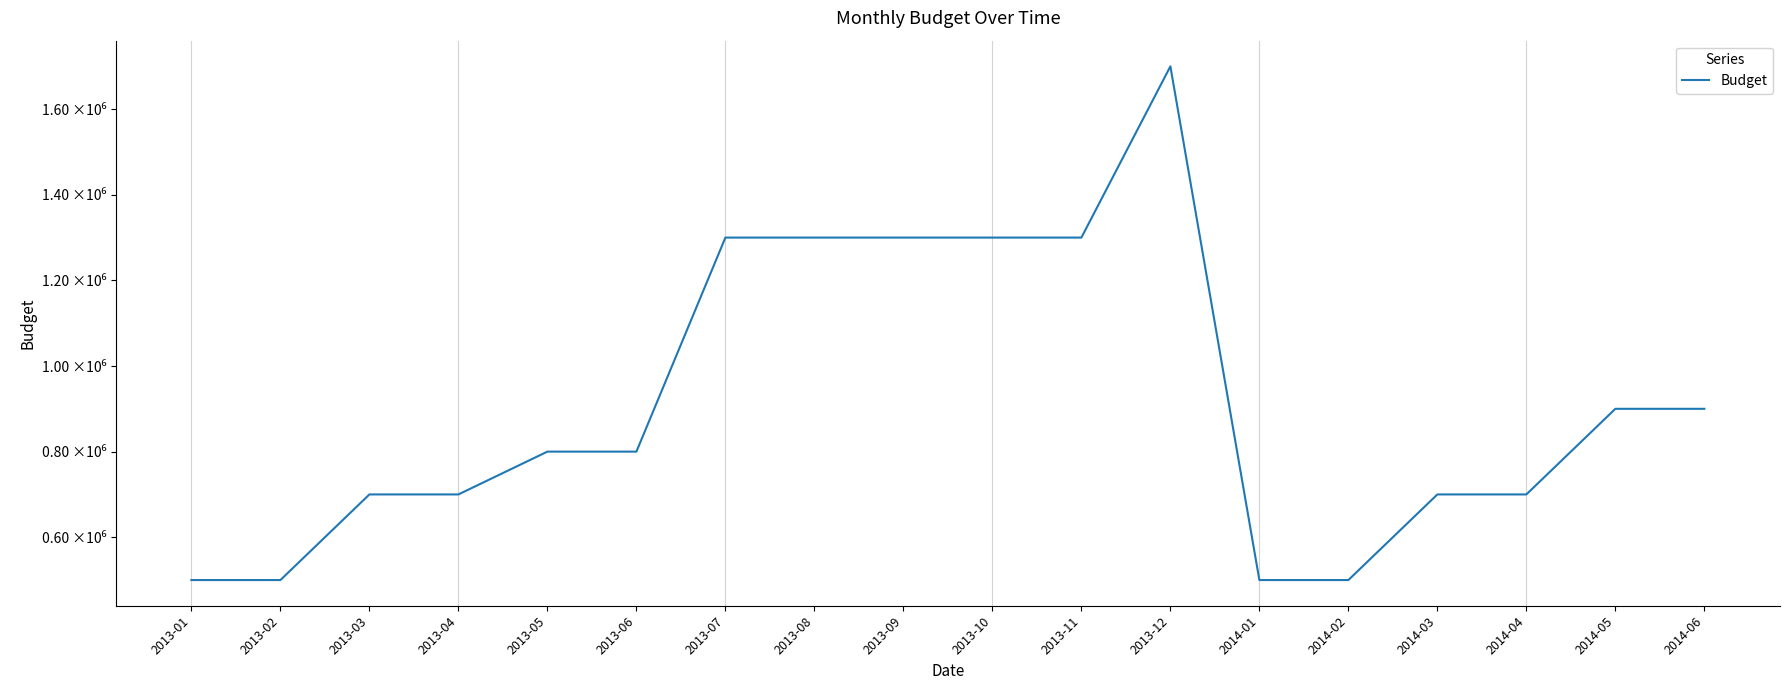

Where does the data first go above 800000?

2013-07